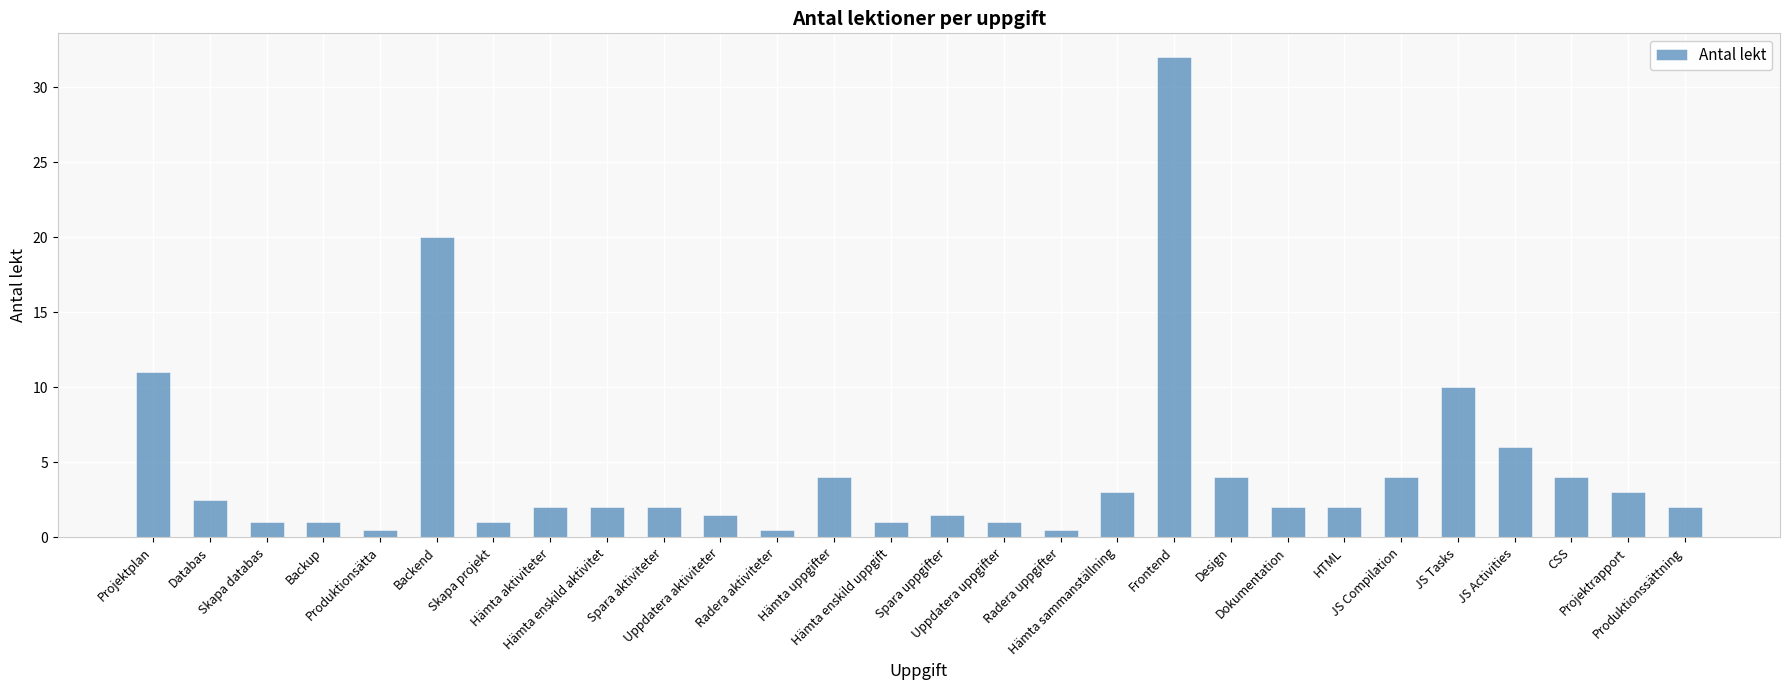

What is the change in value from HTML to CSS?

+2.0